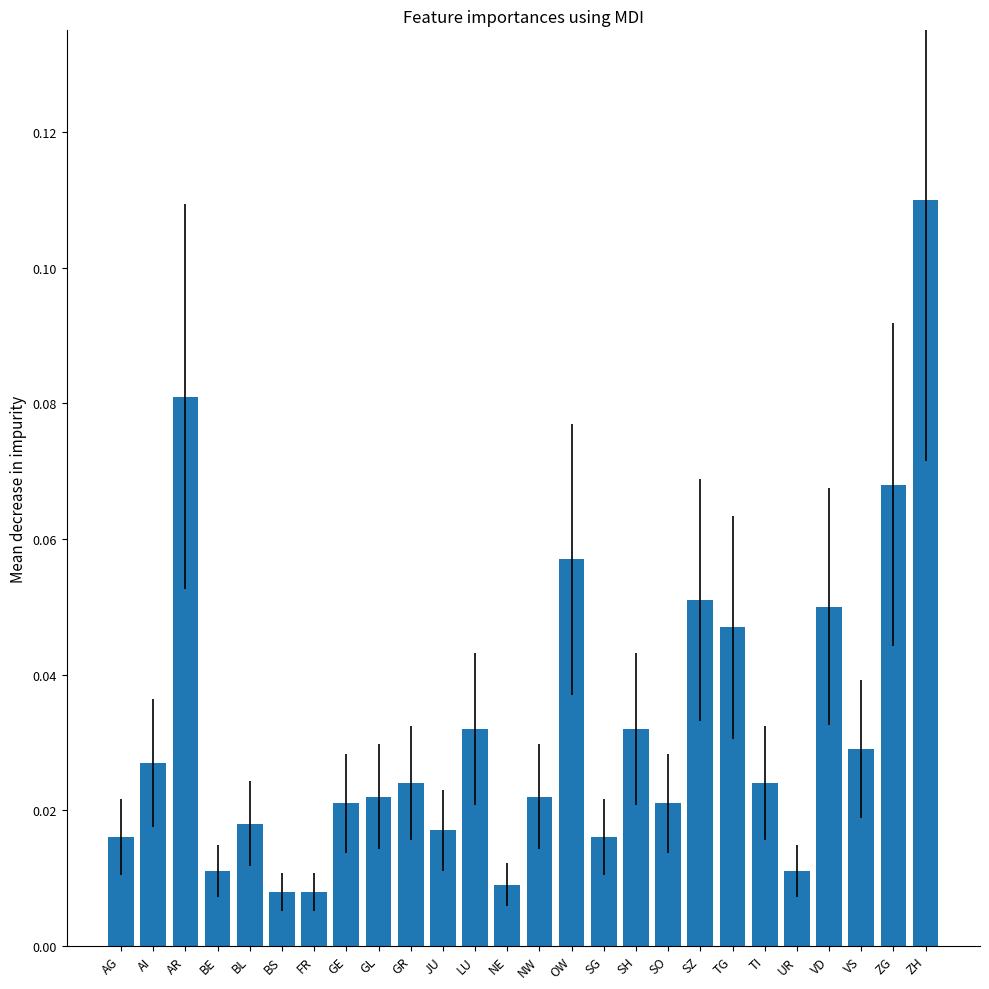

What position from the right is BL?

22